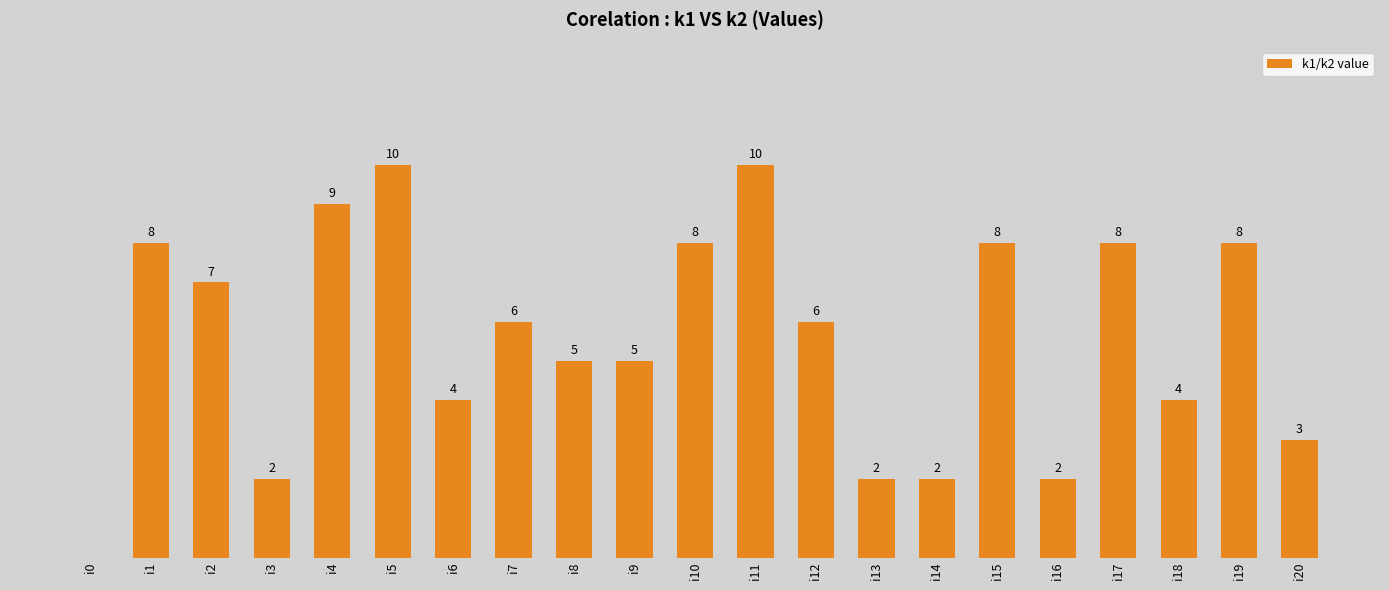

Between i19 and i6, which is larger?

i19